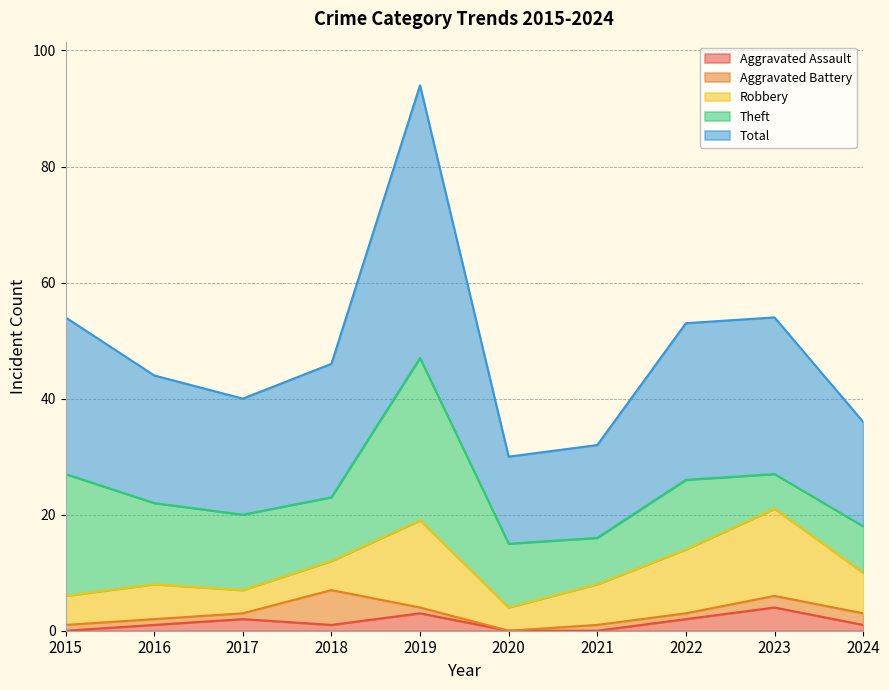

What is the sum of all Aggravated Battery values?

16